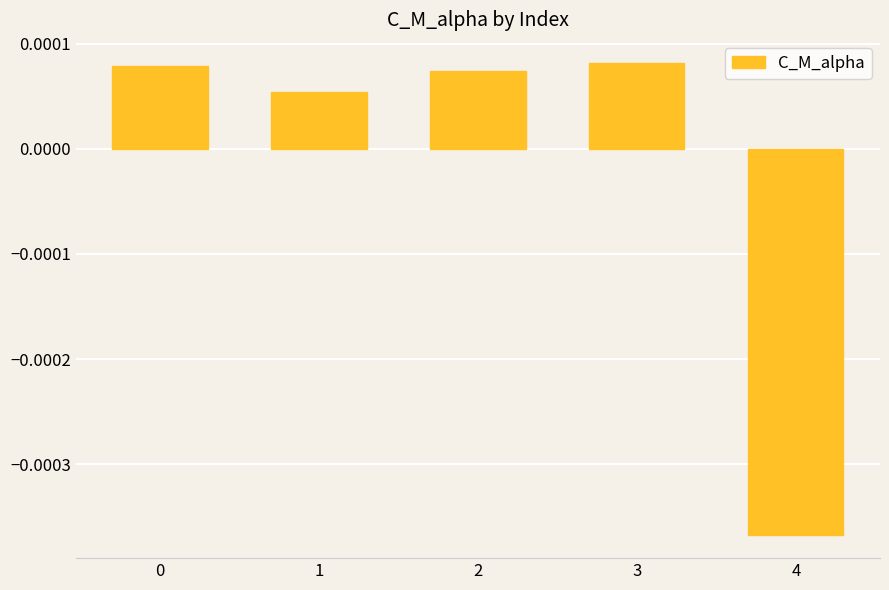

Count the values in the range 0 to 1.

4